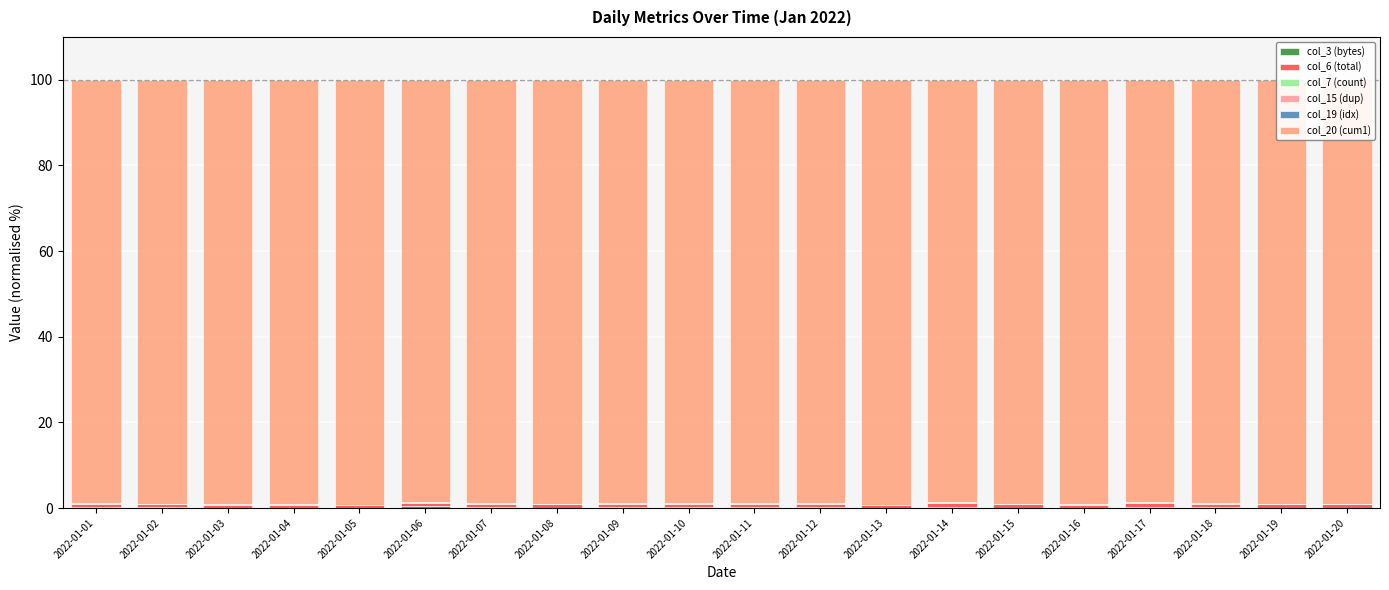

At how many categories does at least one series exceed 24?

20